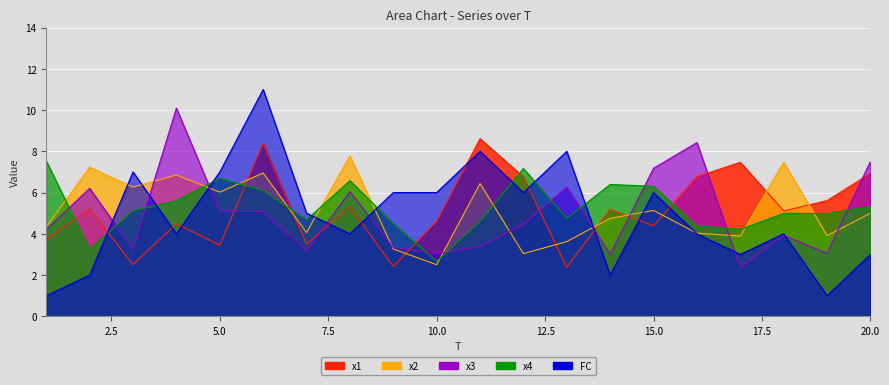

How many FC values are between 3 and 7?

13